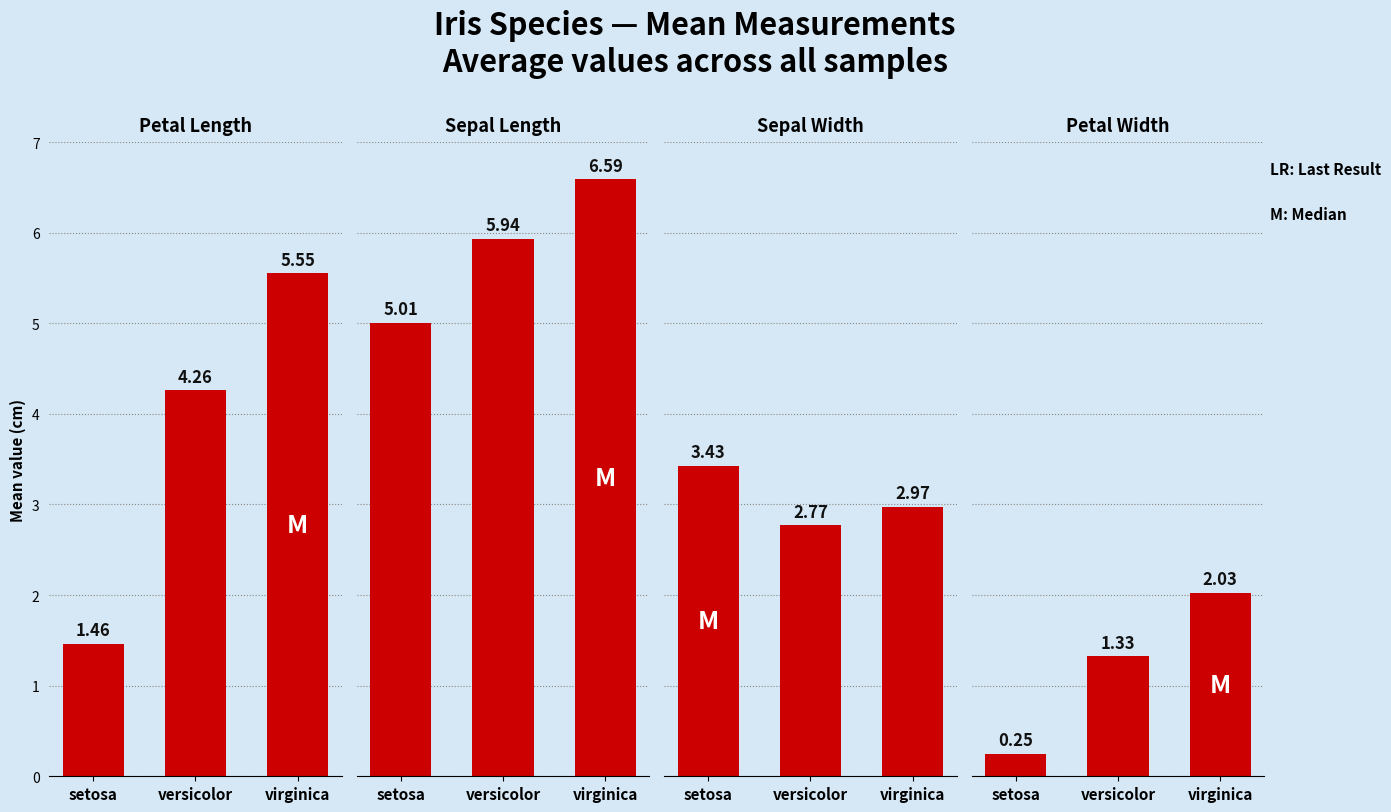

Read the sepal_length value at setosa.

5.0